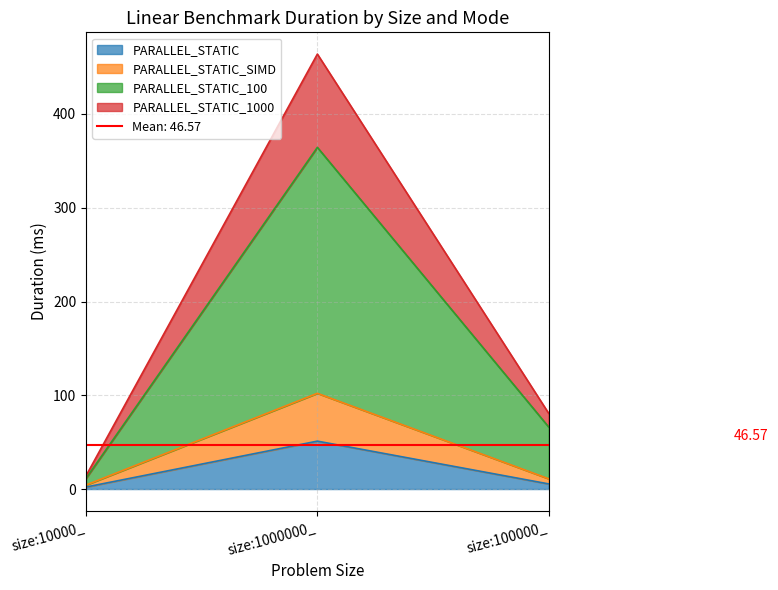

What is the difference between the highest and lowest values at size:1000000_?

412.8